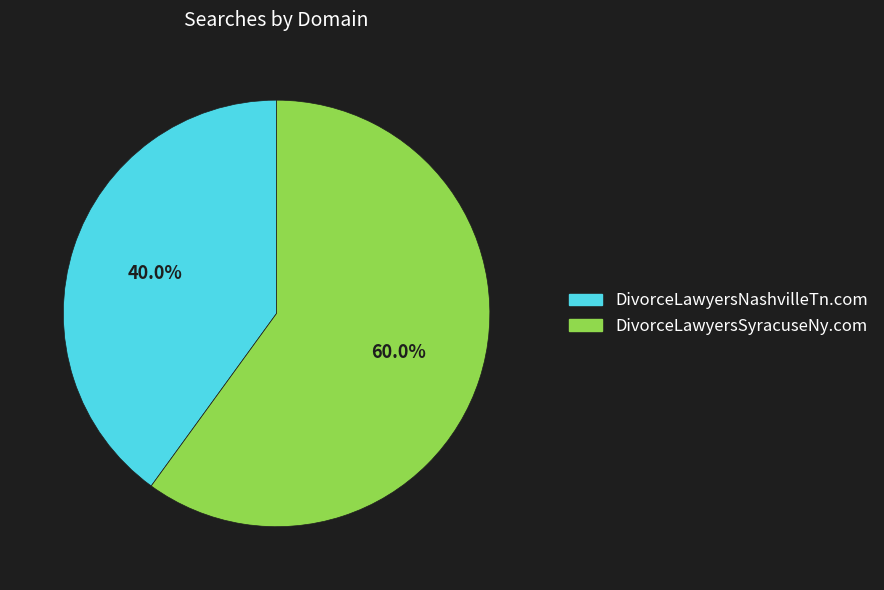

How many segments does this pie chart have?

2